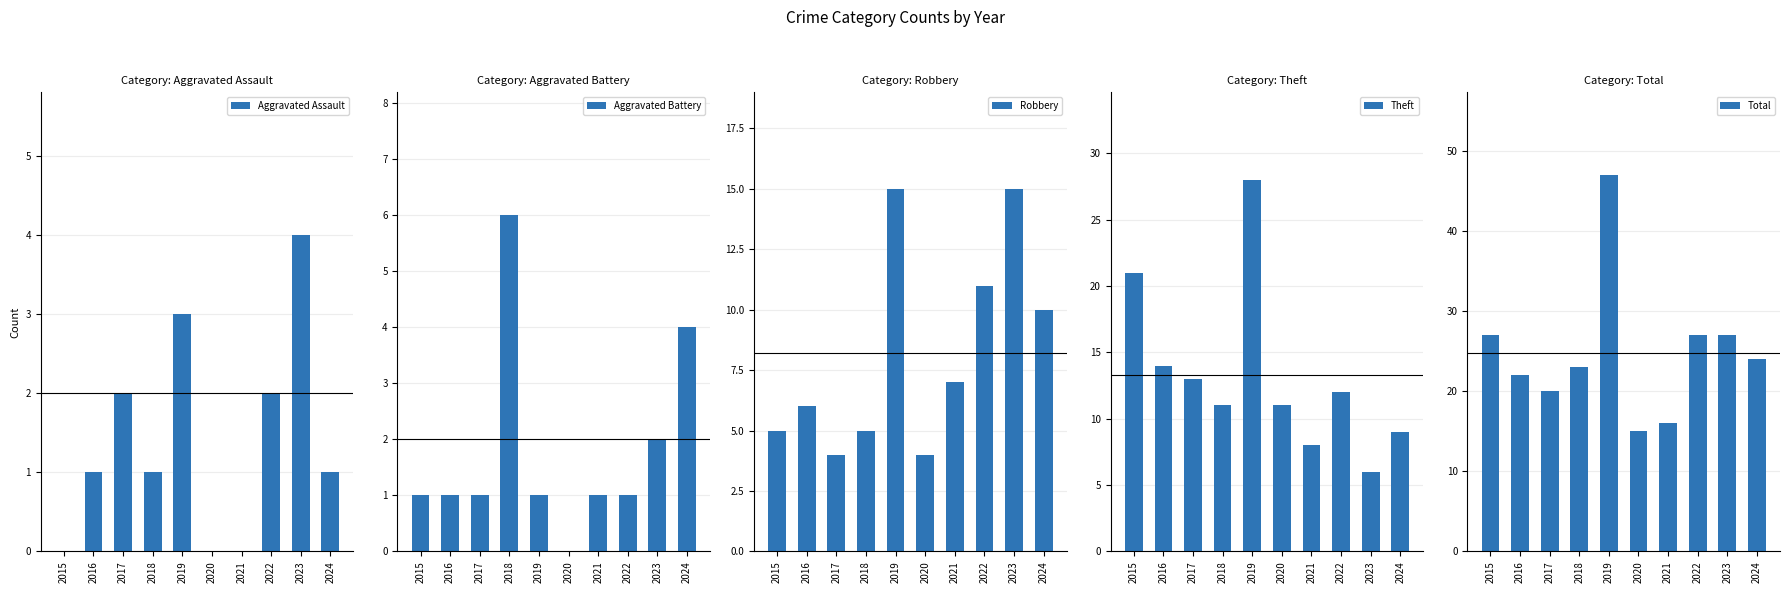

List the series in order of their peak value, highest first.

Total, Theft, Robbery, Aggravated Battery, Aggravated Assault